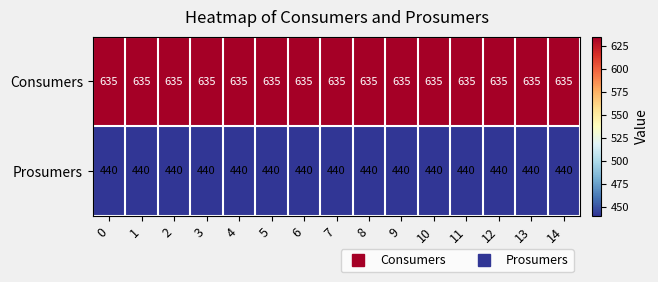

How many distinct data groups are displayed?

2